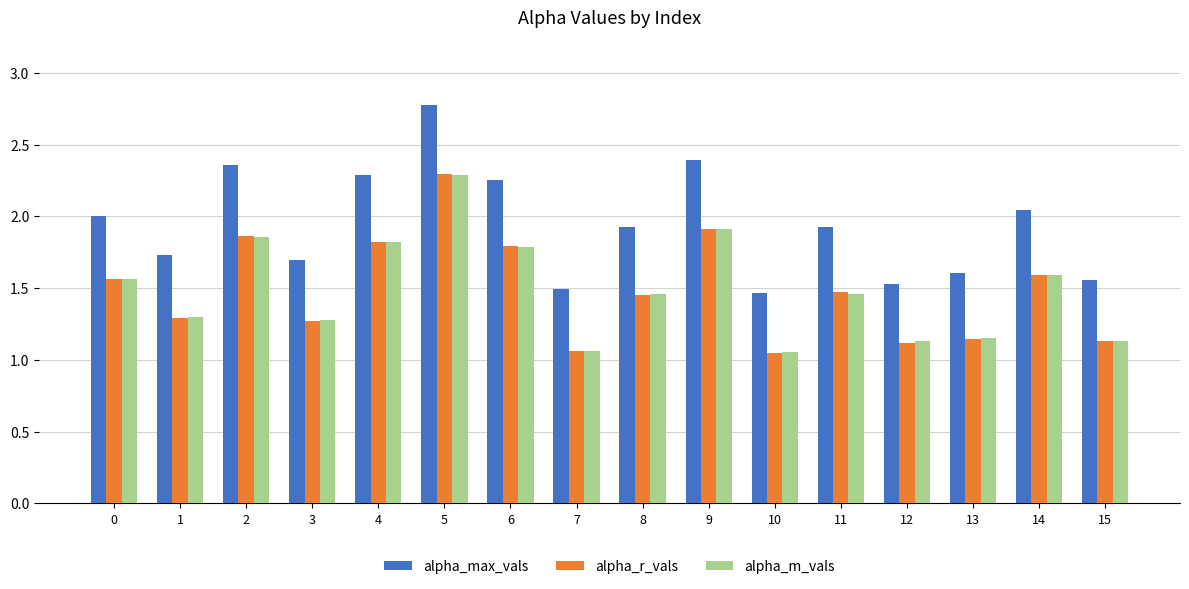

At which category is the sum across all series the highest?

5